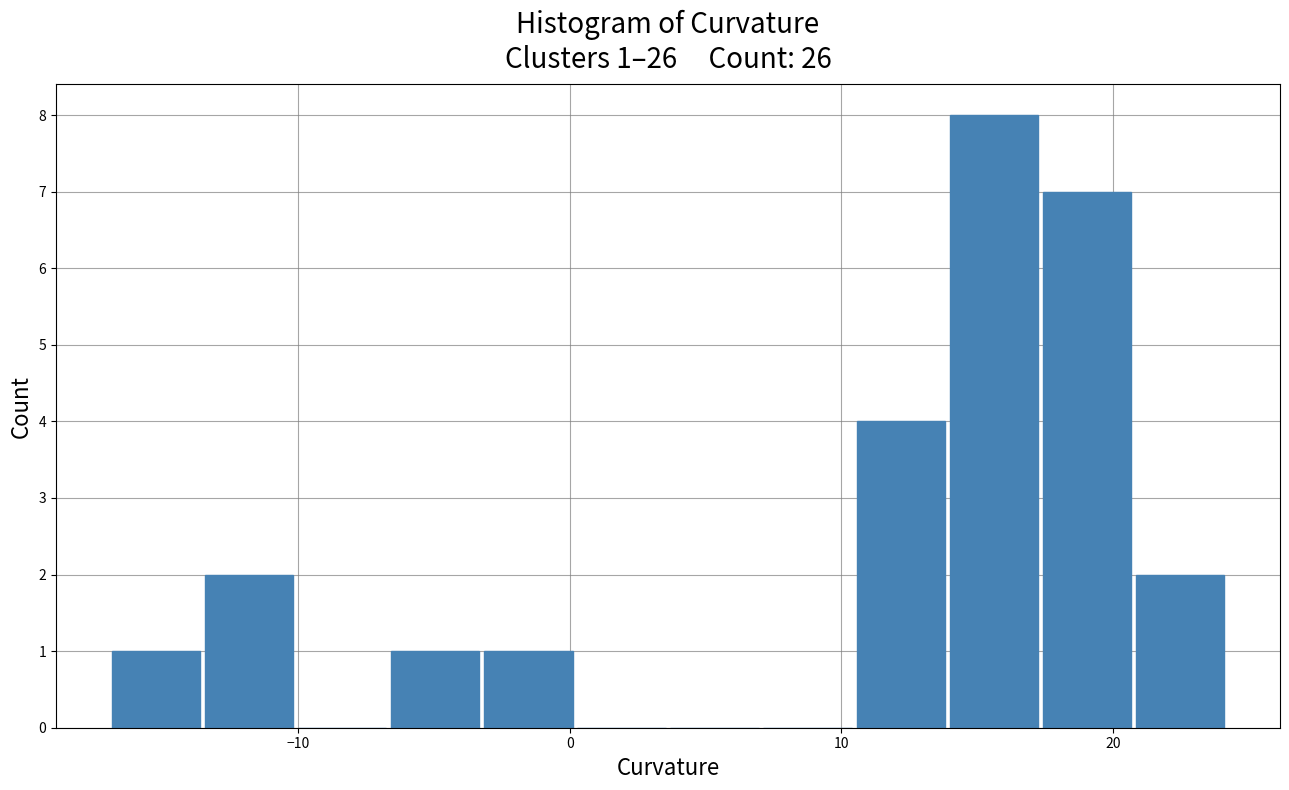

Read against the x-axis, roughly where is the centre of the tallest bar?

16